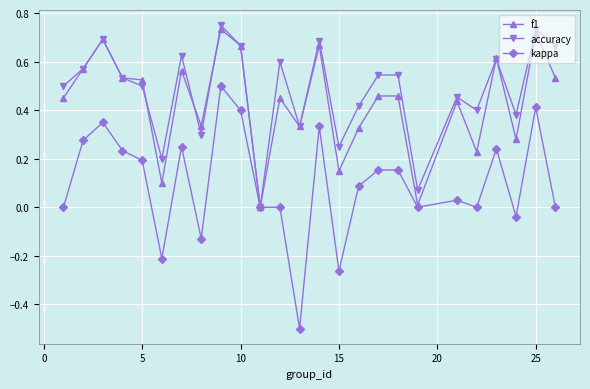

What is the smallest value displayed?

-0.5